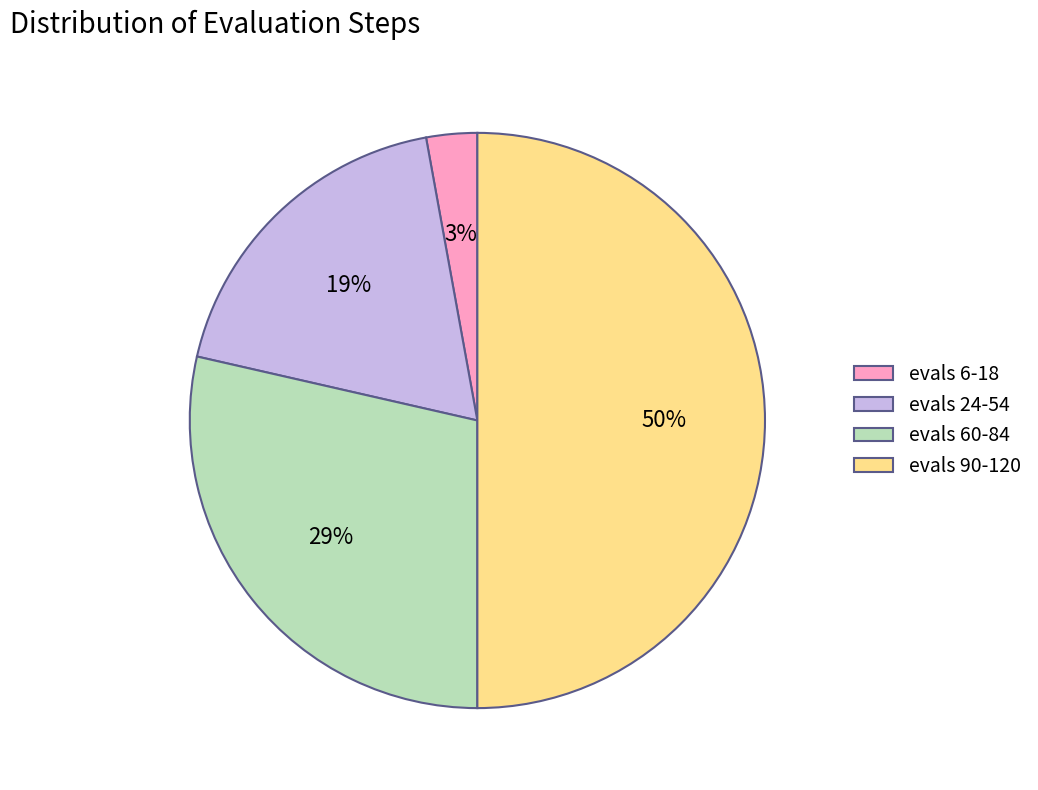

Does evals 60-84 account for over 50% of the chart?

No